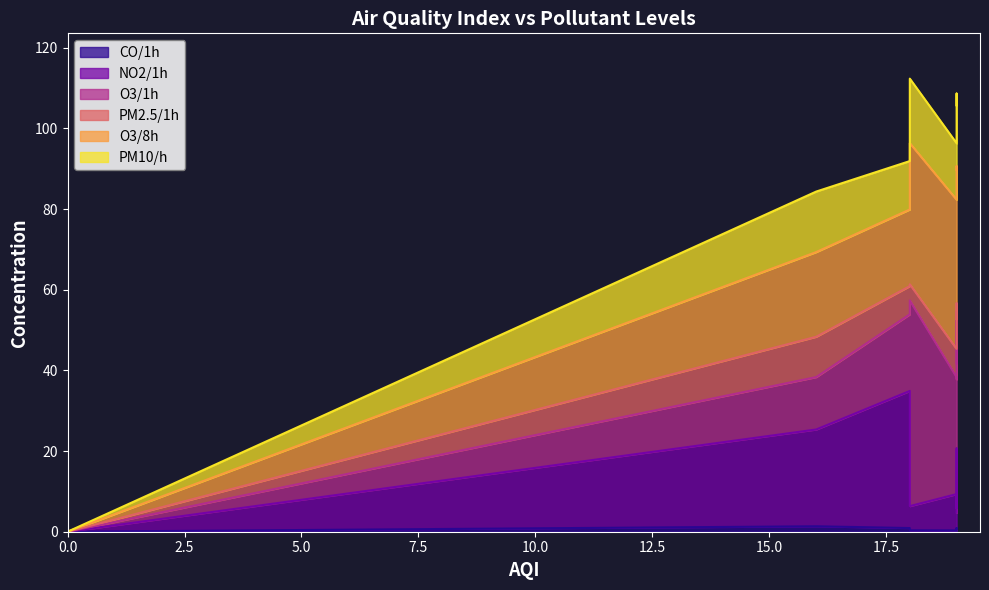

Rank the categories by PM10/h value from highest to lowest.

18, 19, 19, 19, 19, 18, 16, 0, 0, 0